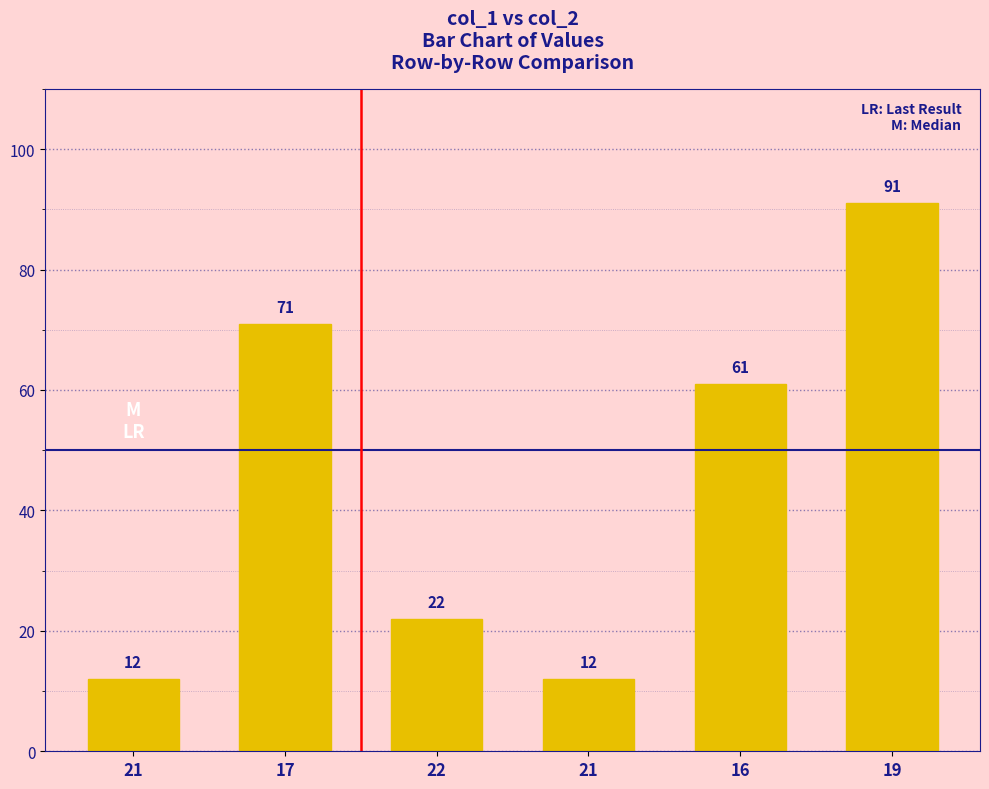

True or false: the data shows 12 at 21.

True